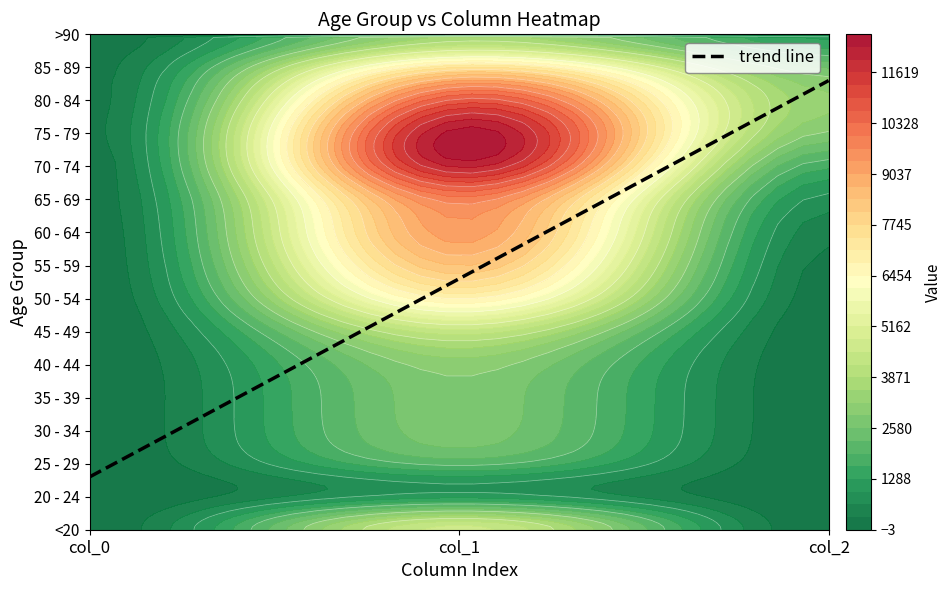

Reading left to right, what are all the values shown in this chart?

<20: 77	4641	18
20 - 24: 5	1191	4
25 - 29: 14	2038	3
30 - 34: 27	2765	17
35 - 39: 17	2814	18
40 - 44: 20	3078	24
45 - 49: 23	4396	47
50 - 54: 39	6803	126
55 - 59: 59	8400	227
60 - 64: 84	9236	426
65 - 69: 137	9883	850
70 - 74: 153	12018	1690
75 - 79: 220	12434	2848
80 - 84: 209	10764	3273
85 - 89: 206	7417	2548
>90: 93	3604	1224